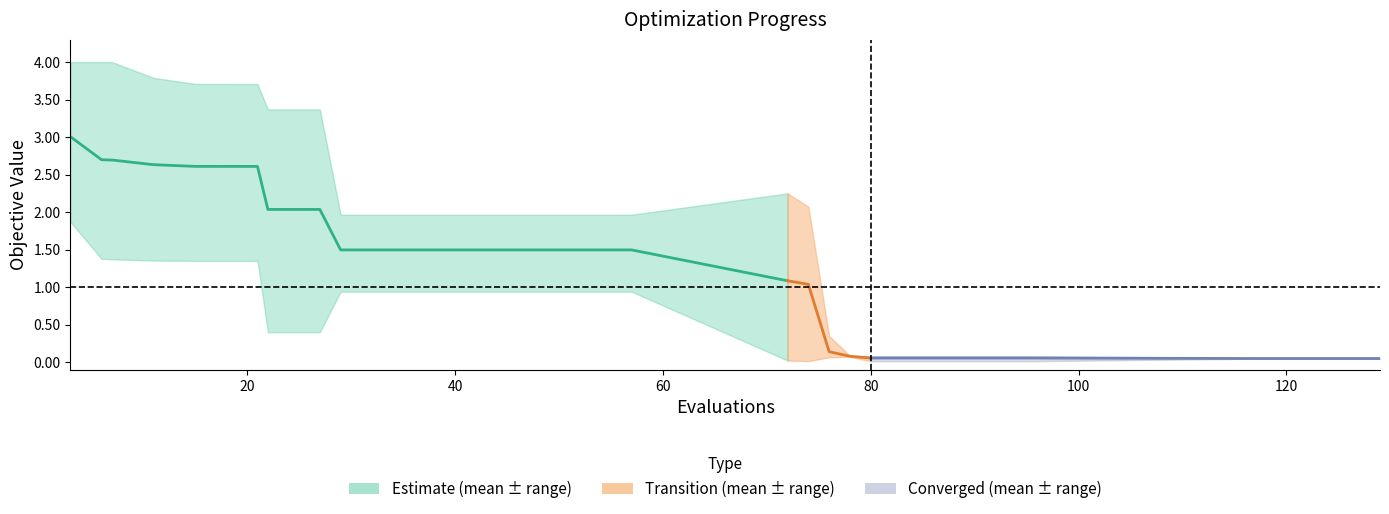

What is the value of the worst point at the 27th from the left?

0.1